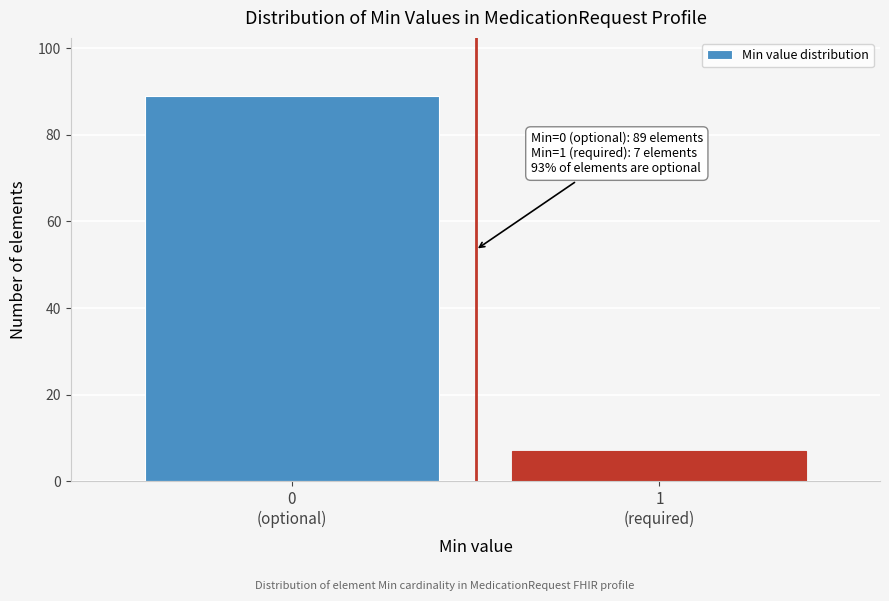

Reading right to left, transcribe all the data shown in this chart.

7	89